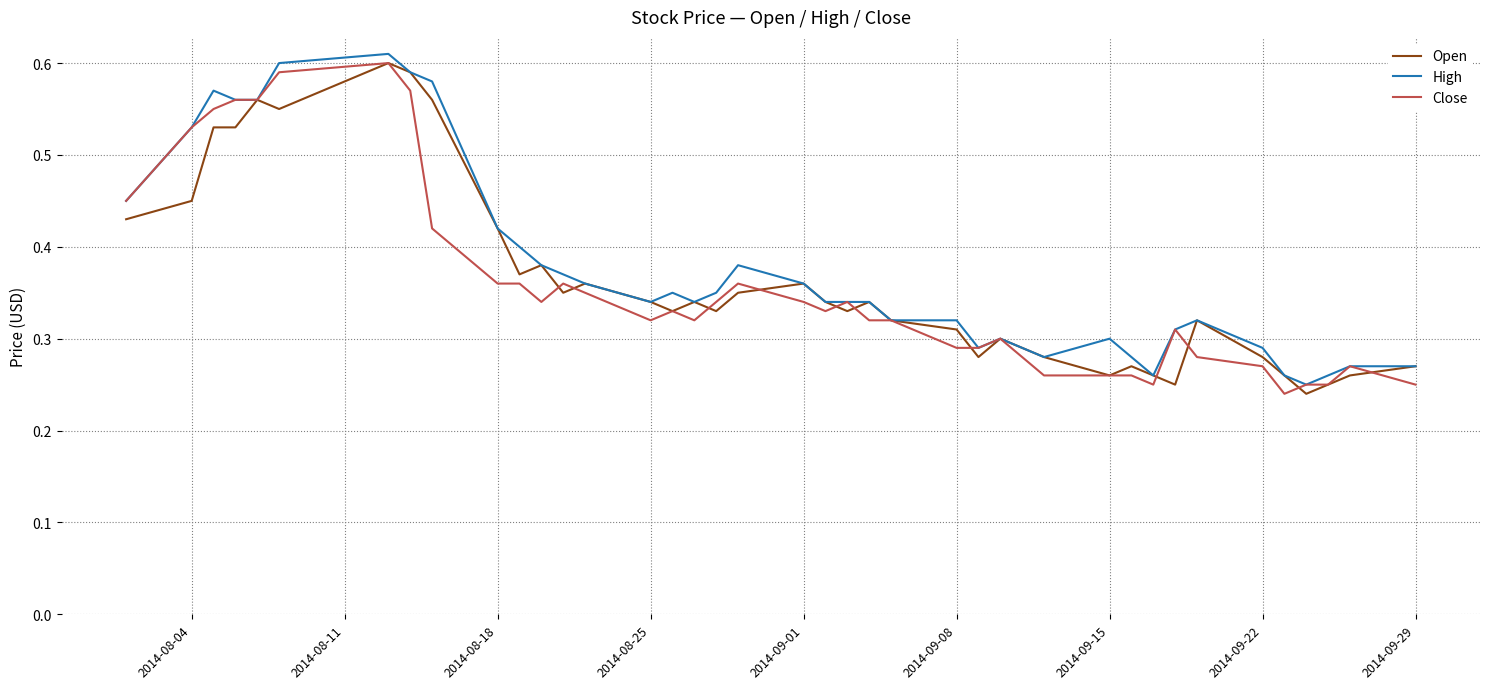

How many lines are shown in the chart?

3